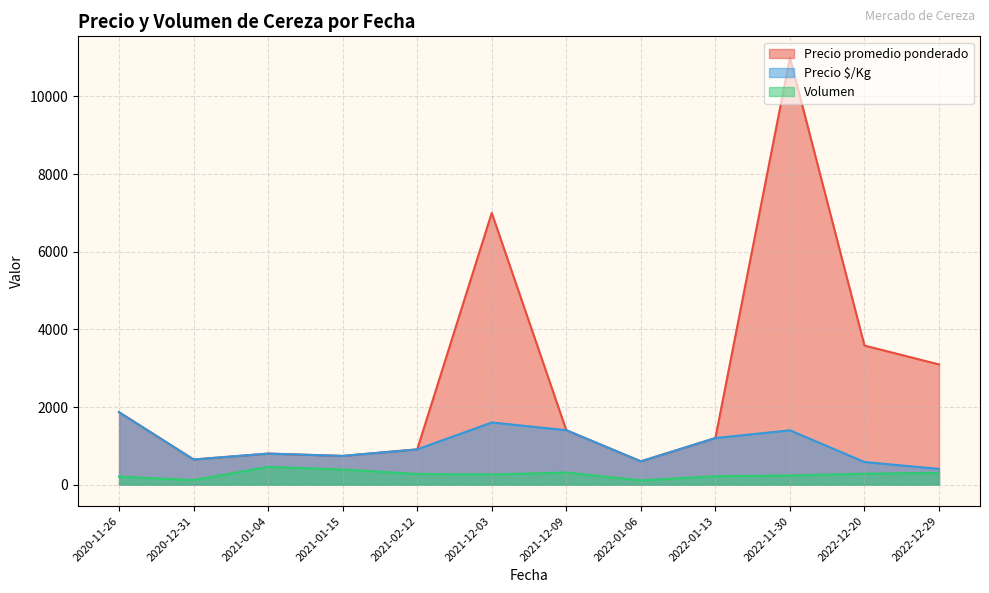

True or false: Precio promedio ponderado and Volumen intersect in this chart.

False